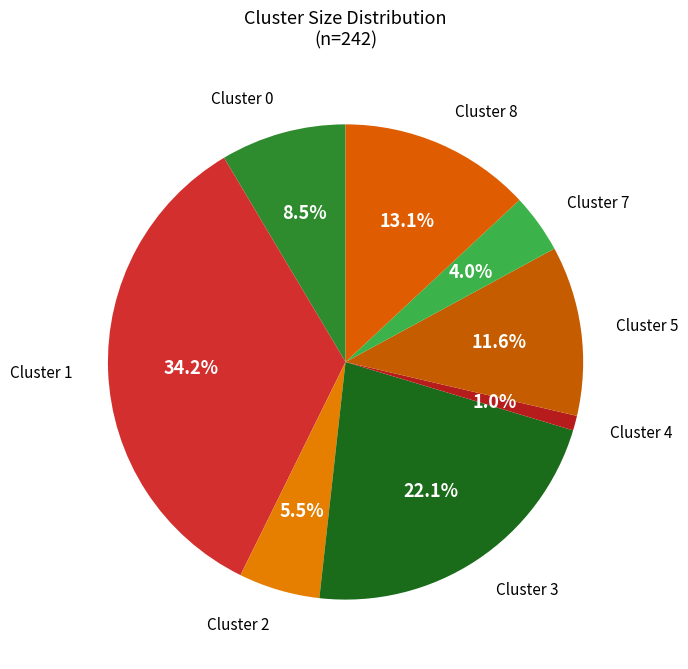

Which category has the biggest portion of the pie?

Cluster 1